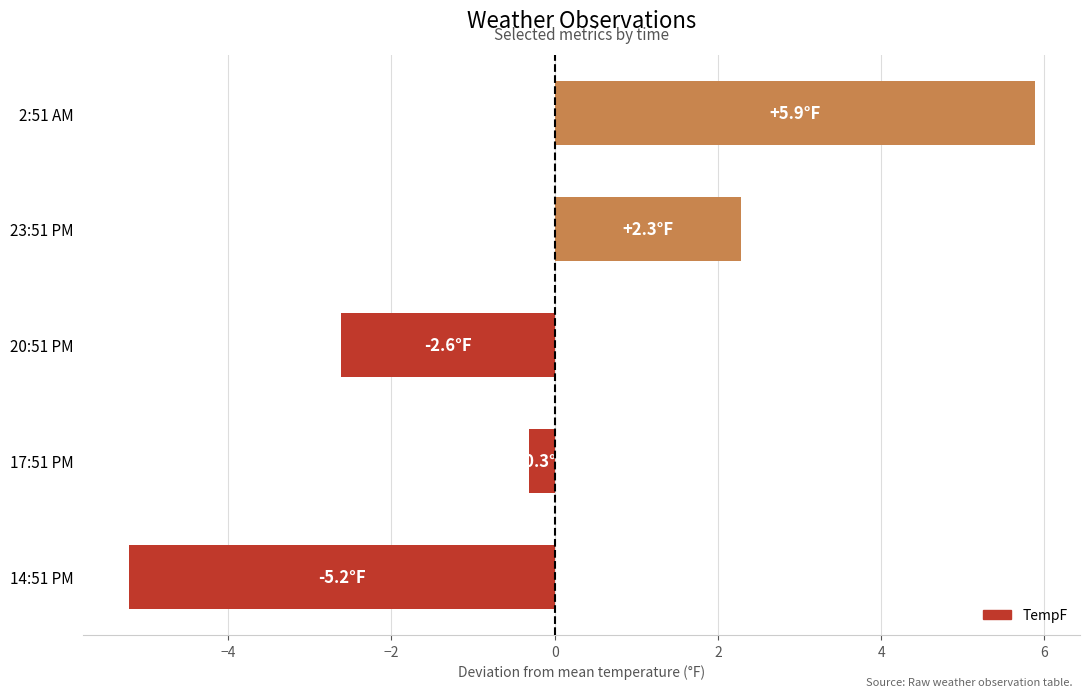

Between 20:51 PM and 23:51 PM, which is larger?

23:51 PM